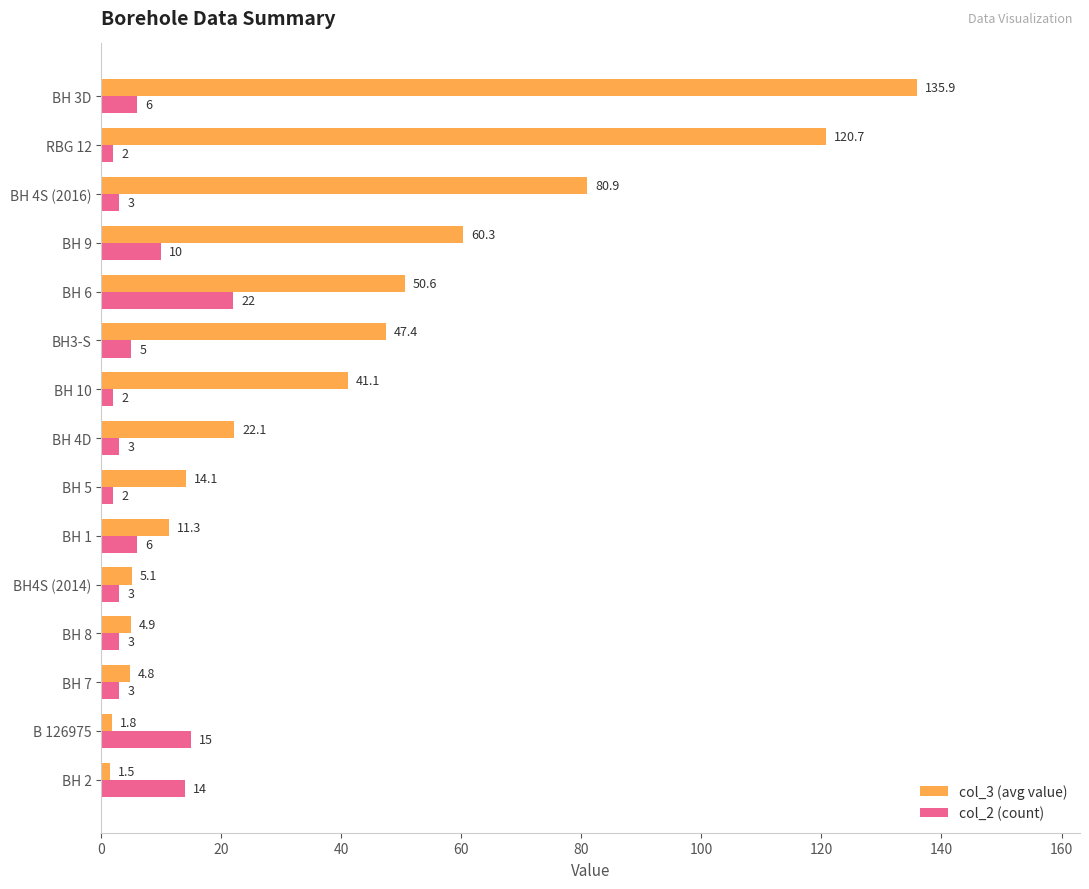

How many series are shown in this chart?

2